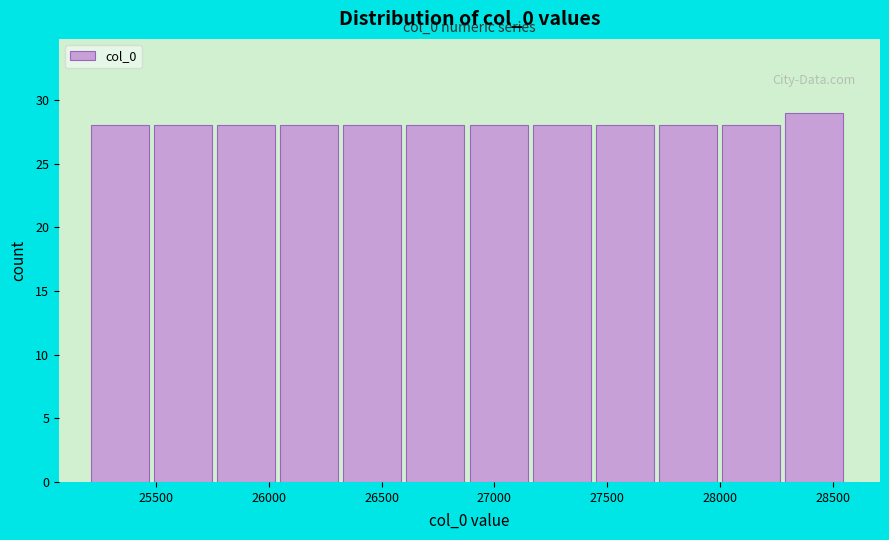

Which range on the x-axis has the tallest bar?

28290 to 28570